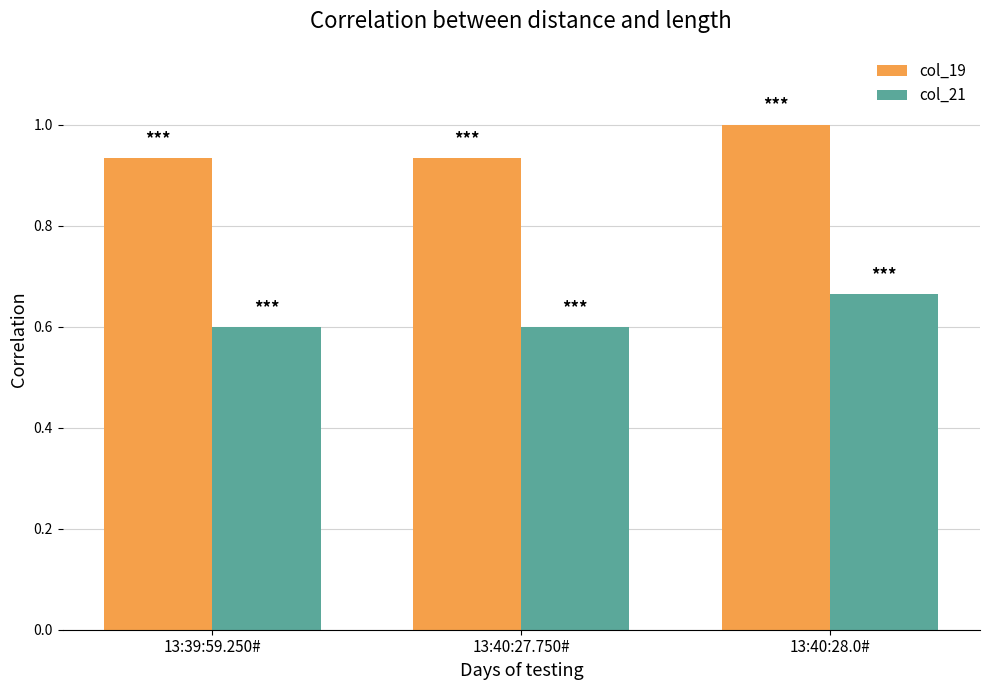

At how many categories does at least one series exceed 0?

3